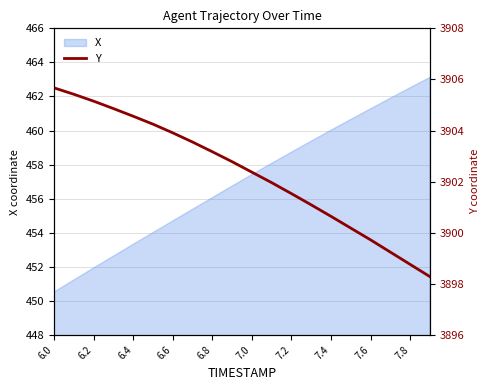

Does the chart display data point markers on the line(s)?

No